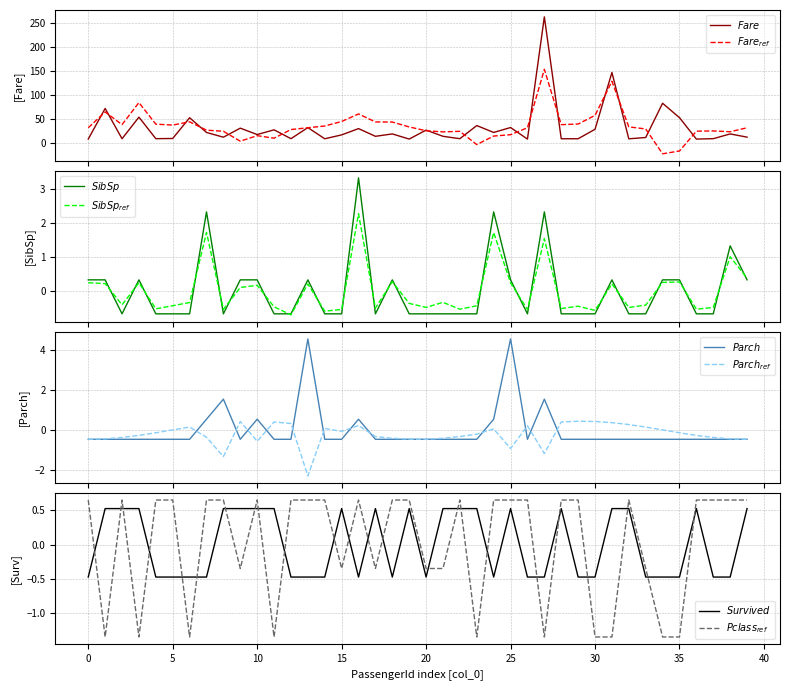

Count the number of categories in the chart.

40